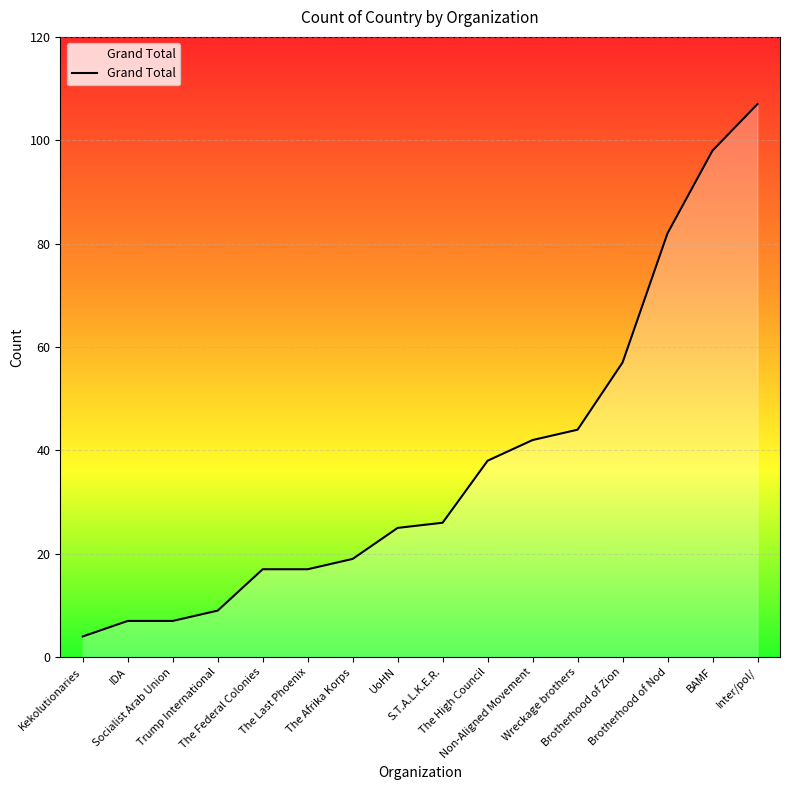

What position from the left is IDA?

2